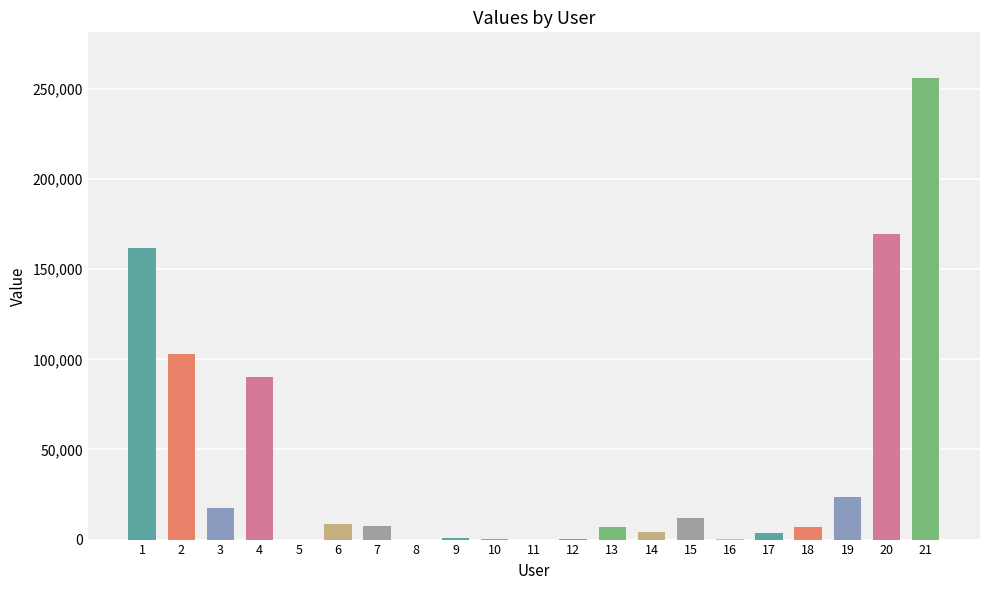

What is the maximum value shown in the chart?

255791